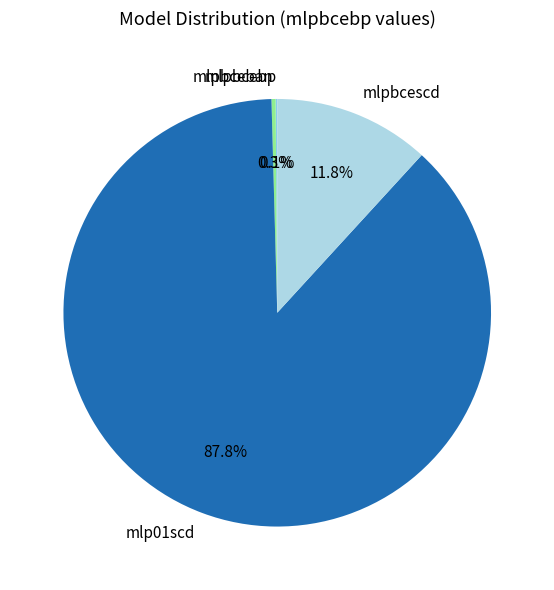

The mlpbcescd slice represents 24% of the pie. True or false?

False